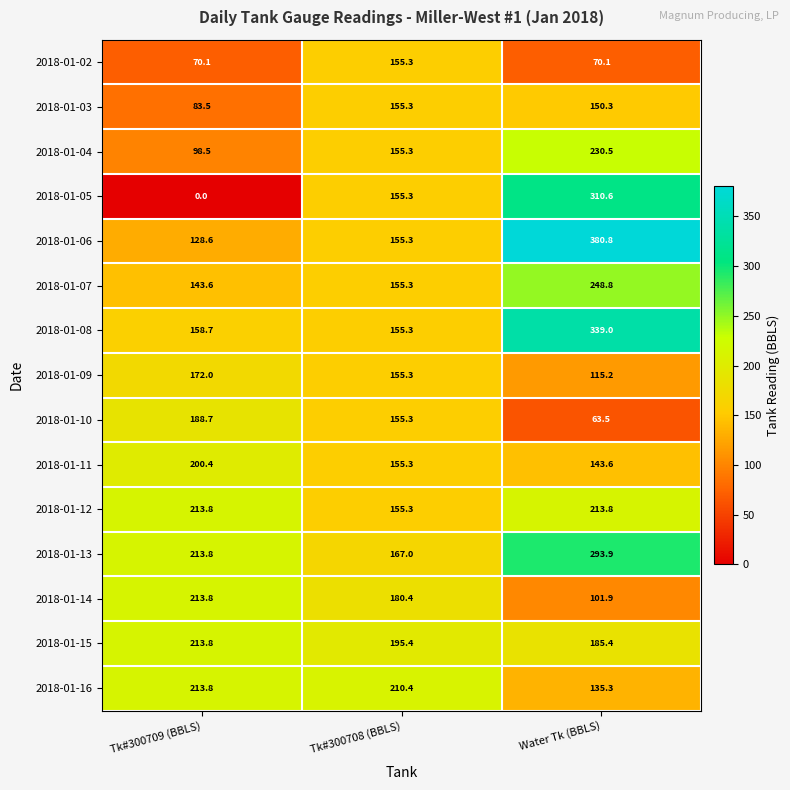

Count the number of data series in this chart.

15